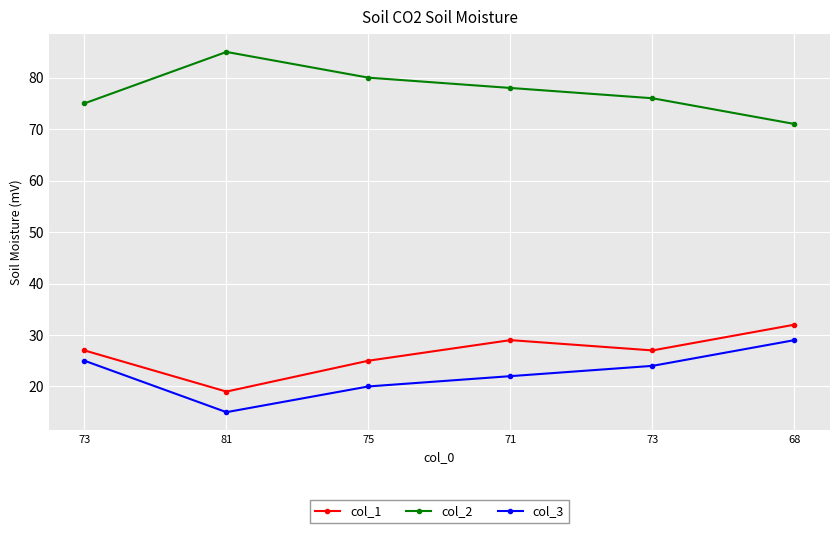

What is the label of the 3rd point from the left?

75